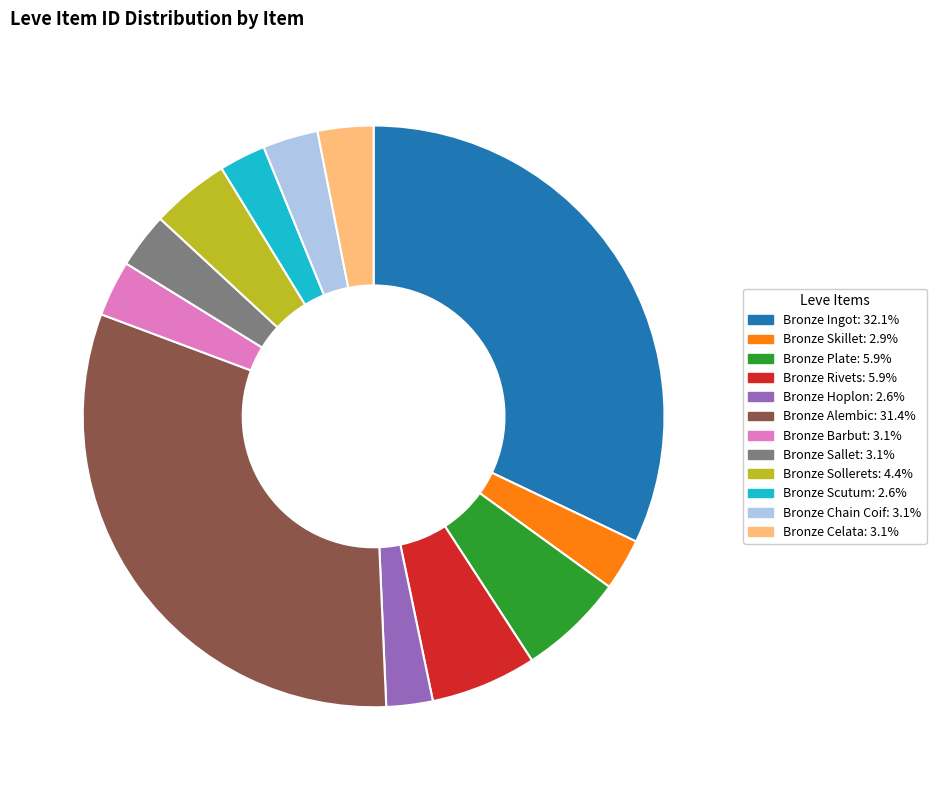

Is it true that Bronze Hoplon is 16% of the pie?

False